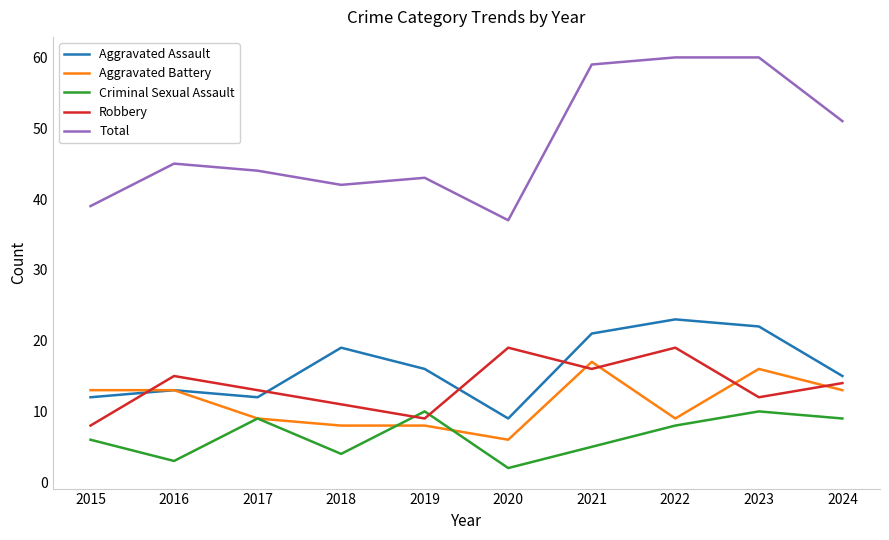

What is the minimum value for Criminal Sexual Assault?

2